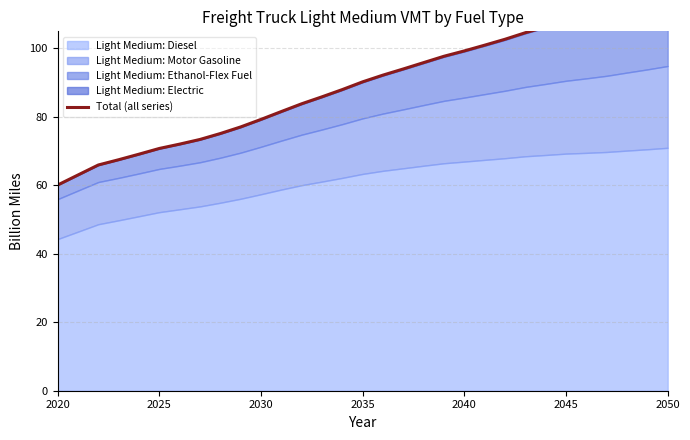

What is the sum of all values?

2770.8